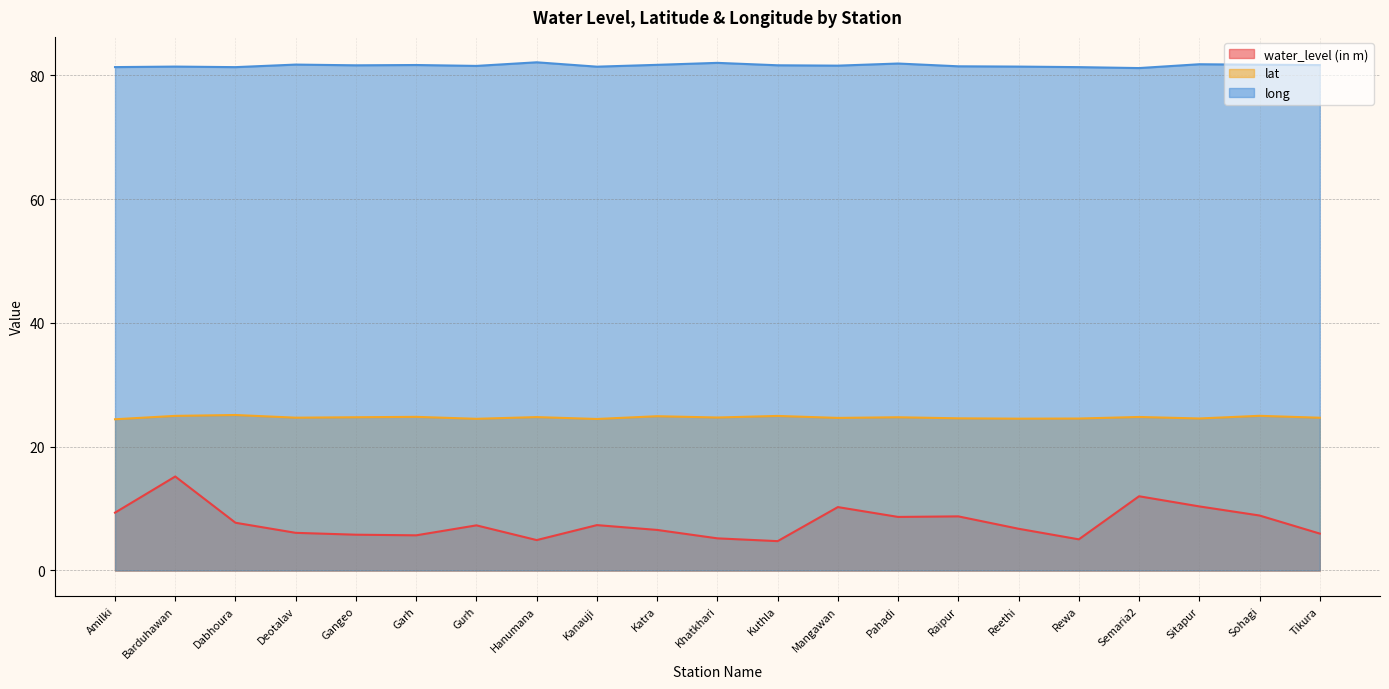

Reading left to right, transcribe all the data shown in this chart.

water_level (in m): Amilki=9.3	Barduhawan=15.2	Dabhoura=7.7	Deotalav=6.1	Gangeo=5.8	Garh=5.7	Gurh=7.3	Hanumana=4.9	Kanauji=7.3	Katra=6.5	Khatkhari=5.2	Kuthla=4.7	Mangawan=10.2	Pahadi=8.7	Raipur=8.7	Reethi=6.7	Rewa=5.0	Semaria2=12.0	Sitapur=10.3	Sohagi=8.9	Tikura=6.0
lat: Amilki=24.4	Barduhawan=25.0	Dabhoura=25.1	Deotalav=24.7	Gangeo=24.8	Garh=24.8	Gurh=24.5	Hanumana=24.8	Kanauji=24.5	Katra=24.9	Khatkhari=24.7	Kuthla=25.0	Mangawan=24.6	Pahadi=24.8	Raipur=24.6	Reethi=24.5	Rewa=24.5	Semaria2=24.8	Sitapur=24.6	Sohagi=25.0	Tikura=24.7
long: Amilki=81.3	Barduhawan=81.4	Dabhoura=81.3	Deotalav=81.7	Gangeo=81.6	Garh=81.6	Gurh=81.5	Hanumana=82.1	Kanauji=81.4	Katra=81.7	Khatkhari=82.0	Kuthla=81.6	Mangawan=81.5	Pahadi=81.9	Raipur=81.4	Reethi=81.4	Rewa=81.3	Semaria2=81.2	Sitapur=81.8	Sohagi=81.7	Tikura=81.6